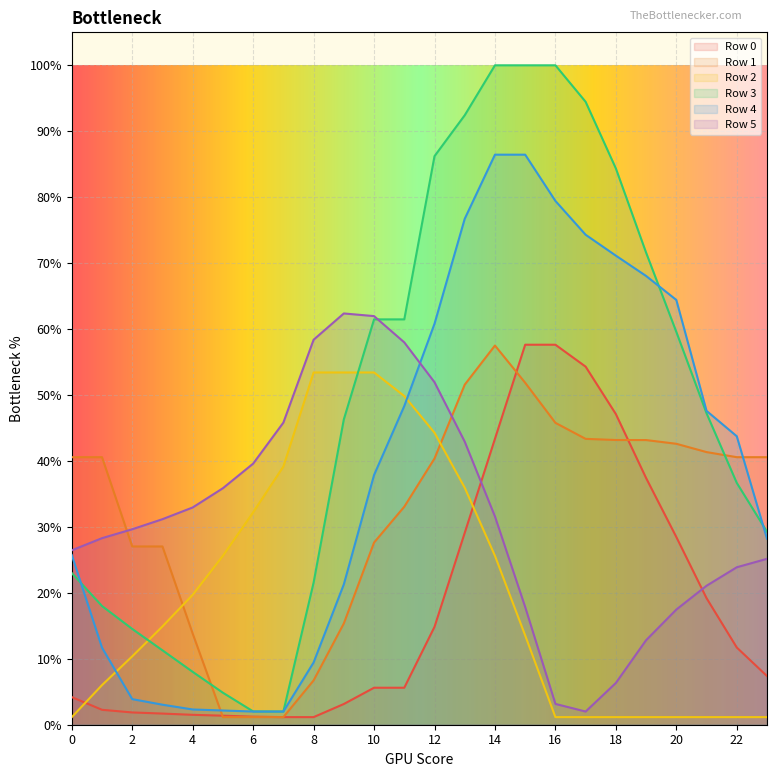

After their last crossing, which series has the higher values: Row 1 or Row 0?

Row 1